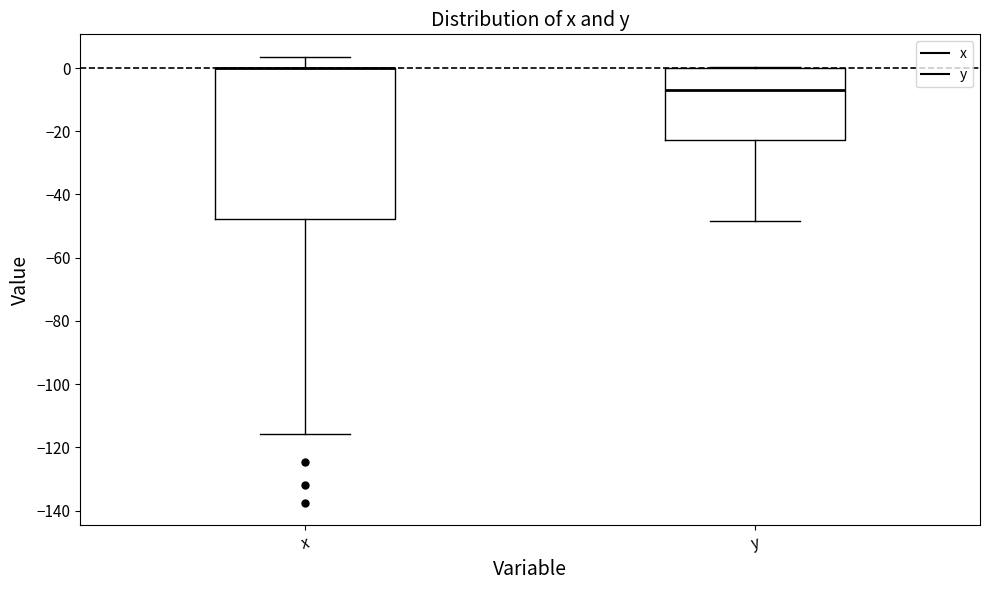

Where is the lower edge of the box for x on the y-axis? The values are not printed on the chart, so give them approximately, as read against the axis.

-48